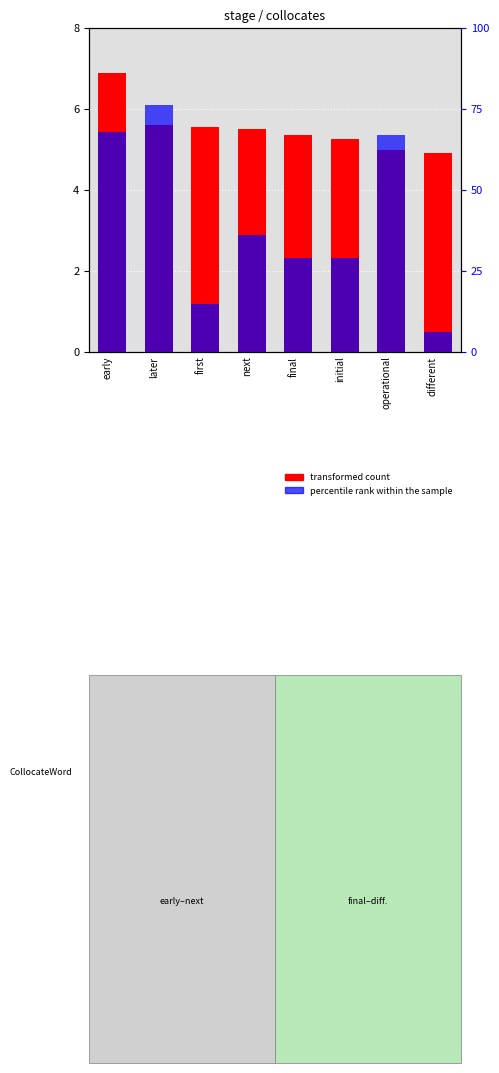

List the labels in order of transformed count value, largest first.

early, later, first, next, final, initial, operational, different